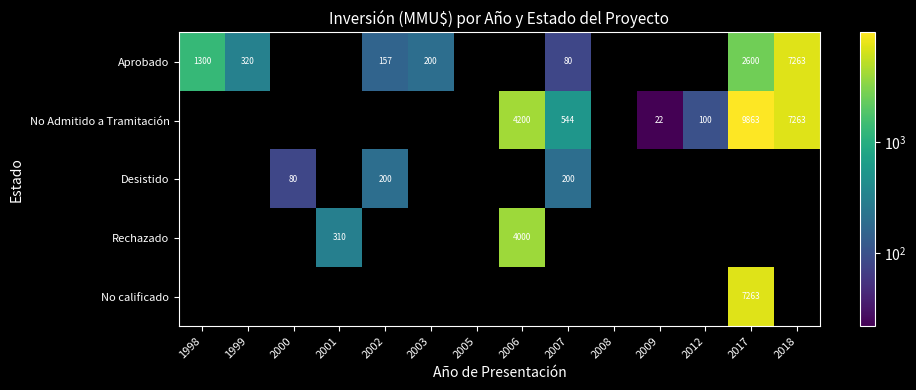

Read the No Admitido a Tramitación value at 2007.

544.0